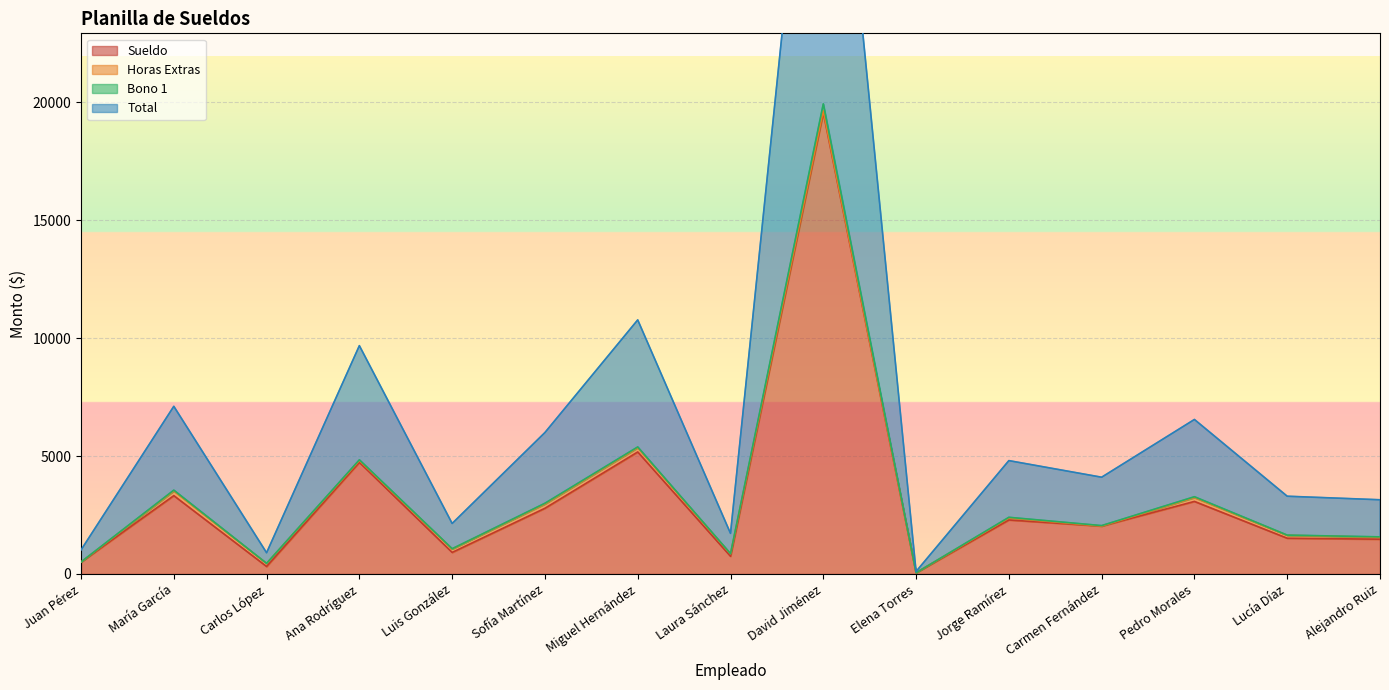

Reading left to right, list all the values displayed in this chart.

Sueldo: 502.7	3322.3	318.0	4733.1	914.5	2787.1	5174.7	751.2	19565.9	52.2	2290.5	2030.8	3077.1	1516.6	1475.1
Bono 1: 509.1	3554.7	450.3	4840.9	1070.9	2999.0	5387.1	861.1	19934.7	52.6	2403.5	2051.5	3275.7	1648.5	1573.5
Total: 1018.2	7109.4	900.7	9681.7	2141.7	5998.1	10774.2	1722.3	39869.3	105.2	4807.0	4103.0	6551.4	3297.1	3146.9